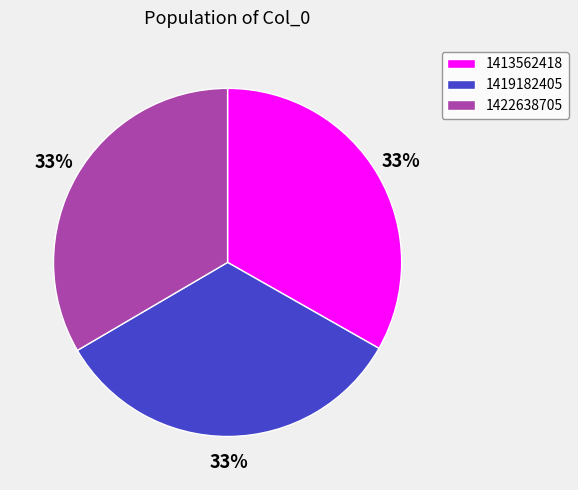

Approximately how many times larger is the value at 1419182405 compared to 1422638705?

1.0